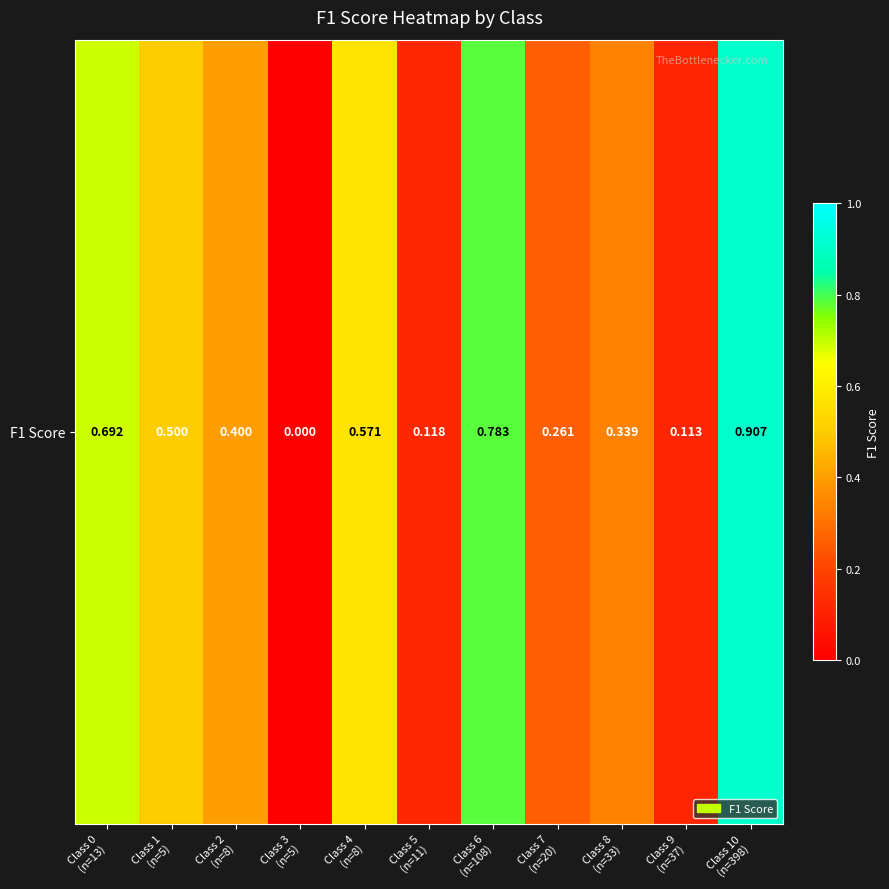

What is the average value?

0.4